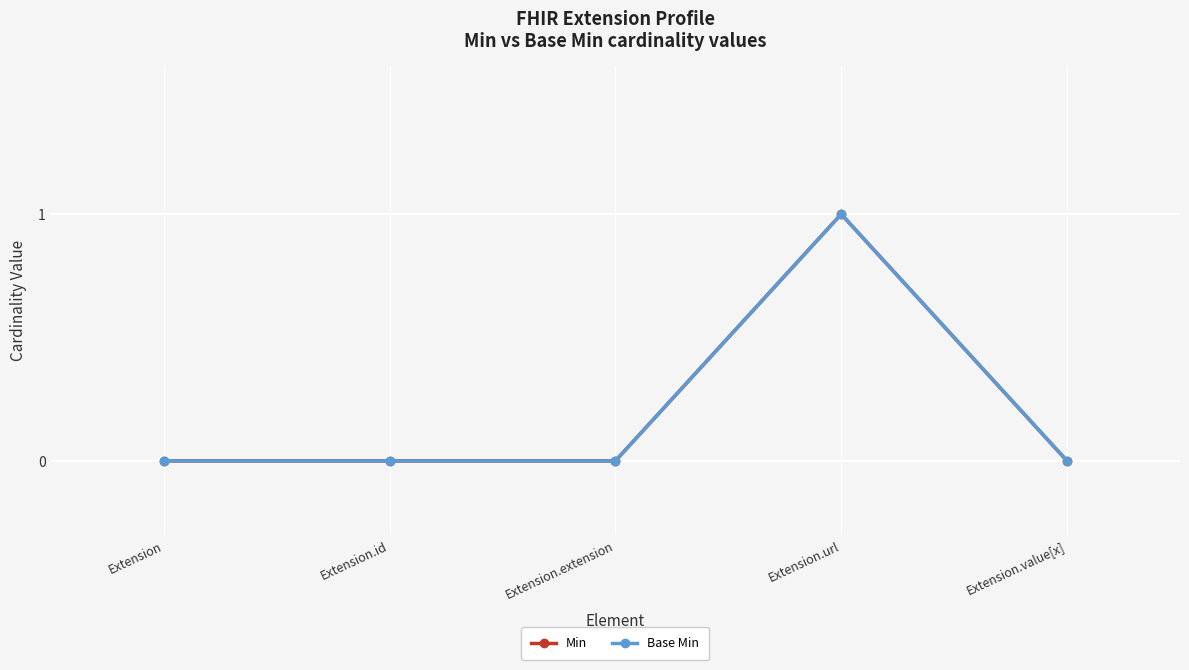

How many lines are shown in the chart?

2